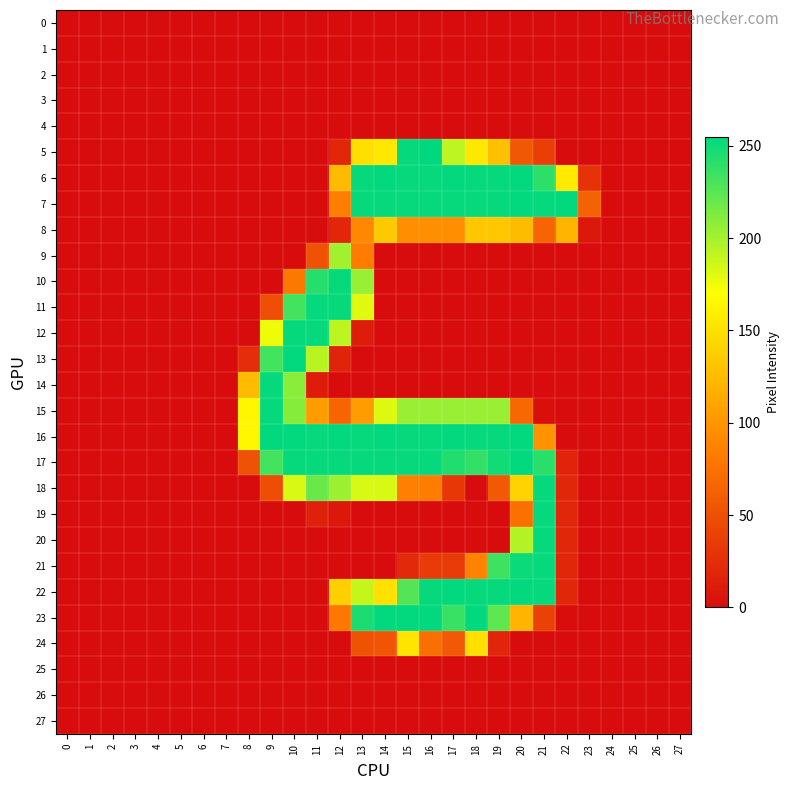

List the series in order of their peak value, lowest first.

0, 1, 2, 3, 4, 25, 26, 27, 8, 24, 9, 10, 11, 12, 14, 15, 18, 19, 20, 21, 6, 7, 13, 16, 17, 22, 23, 5